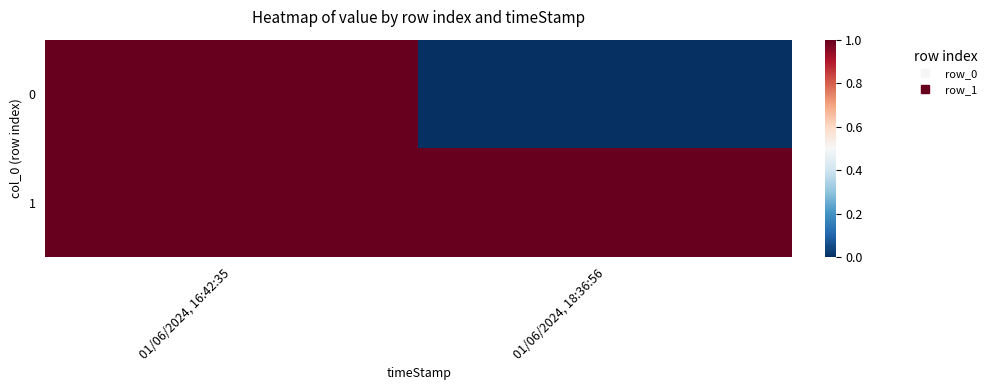

What is the total value across all series at 01/06/2024, 18:36:56?

1